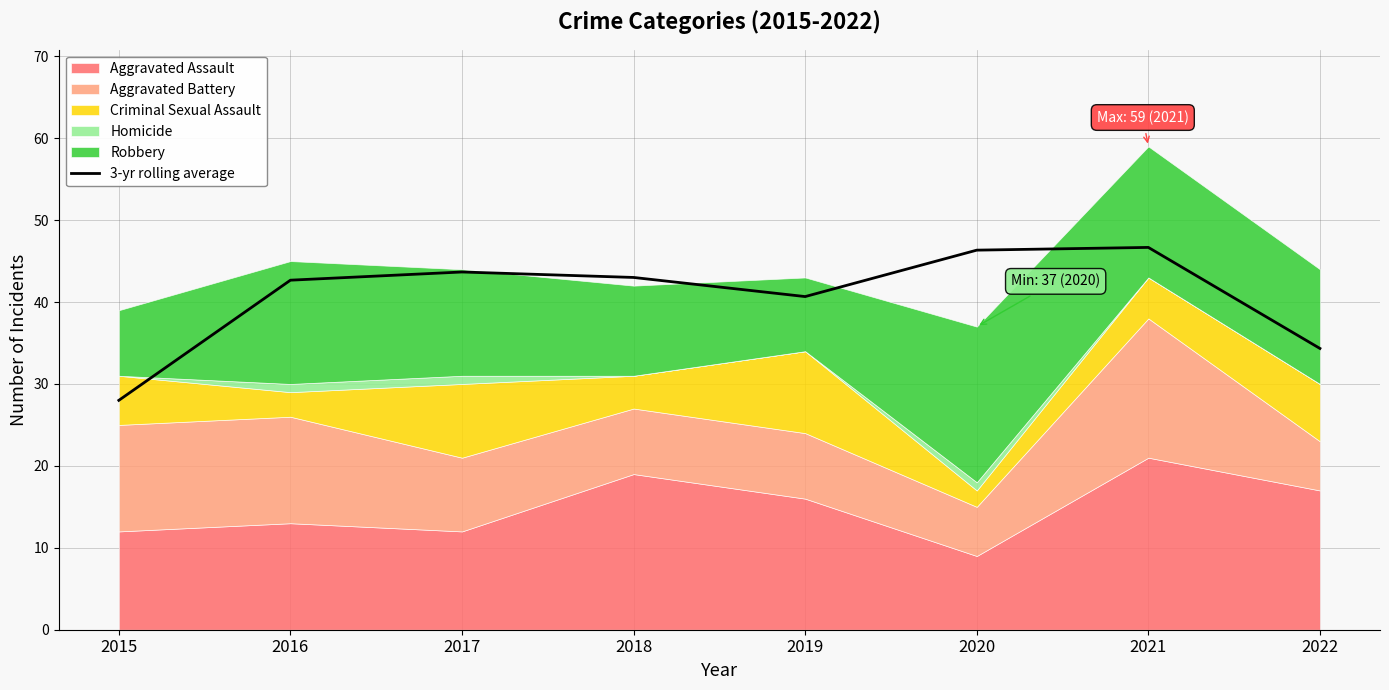

Does the chart display data point markers on the line(s)?

No